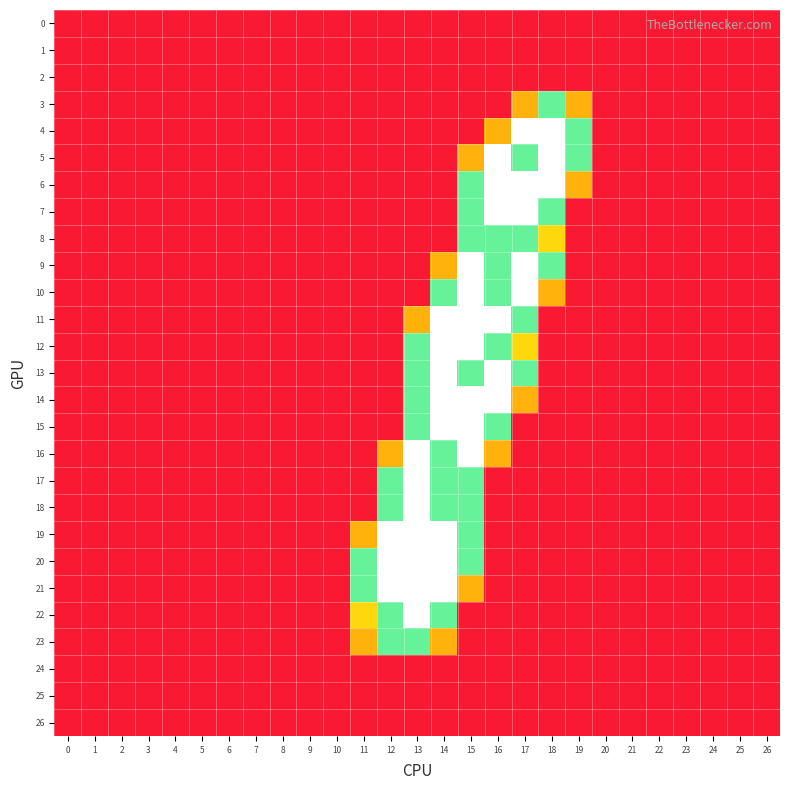

Which category has the highest value across all series?

17